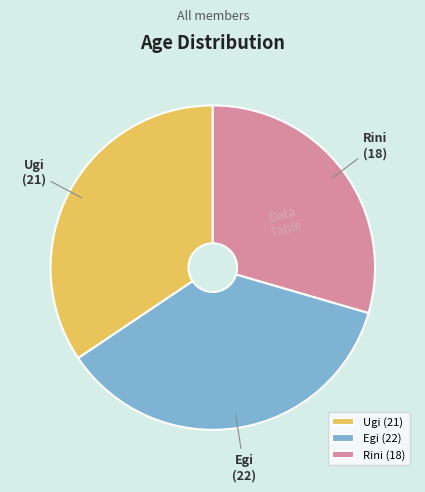

The Egi slice represents 26% of the pie. True or false?

False